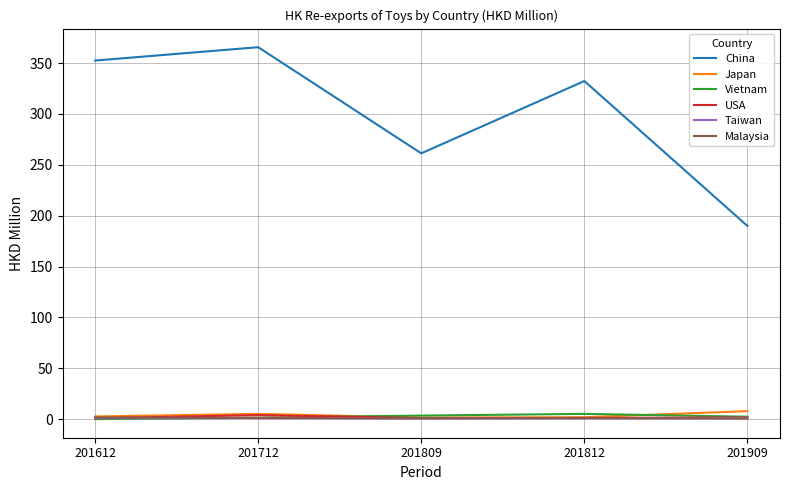

What is the difference between the maximum and minimum values in the China series?

175.6